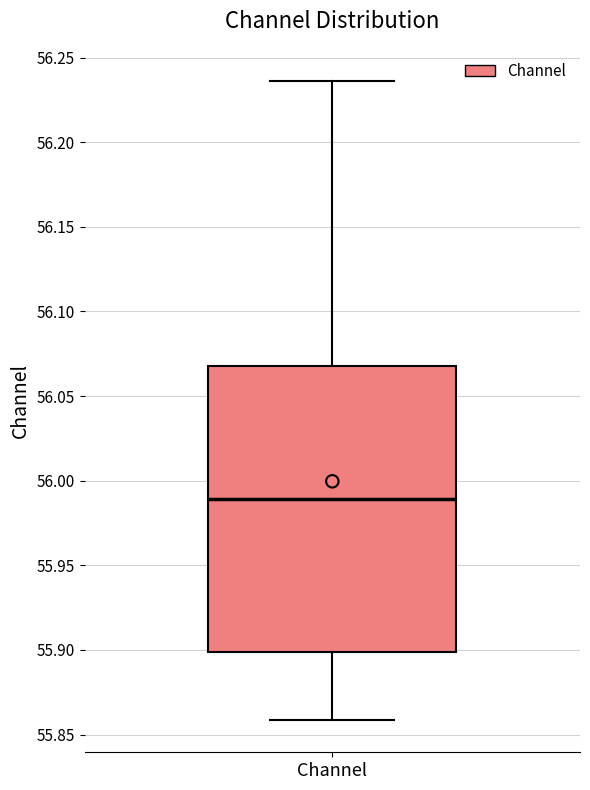

Read this box plot against the y-axis: the position of the median line, the range covered by the box, and the ends of both whiskers. The values are not printed on the chart, so give them approximately, as read against the axis.

median 55.990, box 55.900 to 56.070, whiskers 55.860 to 56.235